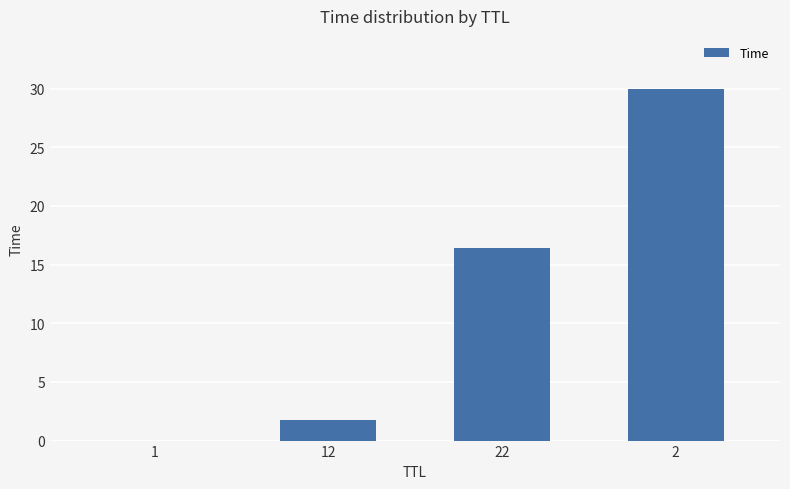

Is it true that the value at 2 is 30.0?

True